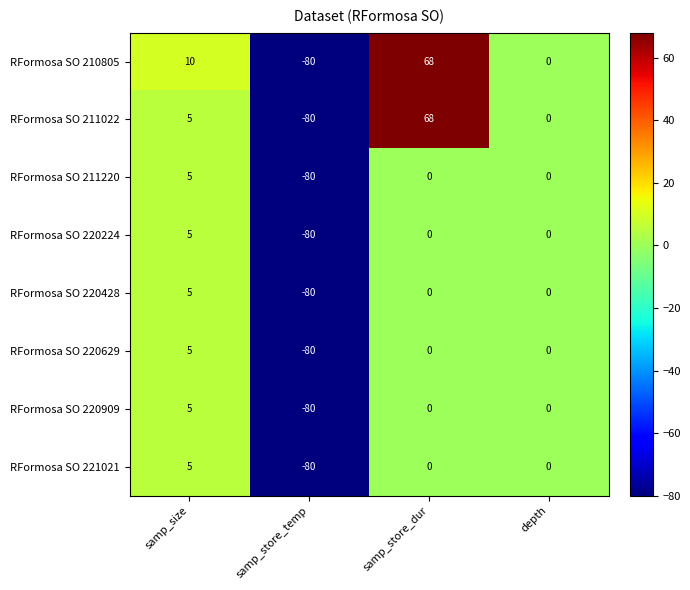

Rank the categories by RFormosa SO 210805 value from highest to lowest.

samp_store_dur, samp_size, depth, samp_store_temp